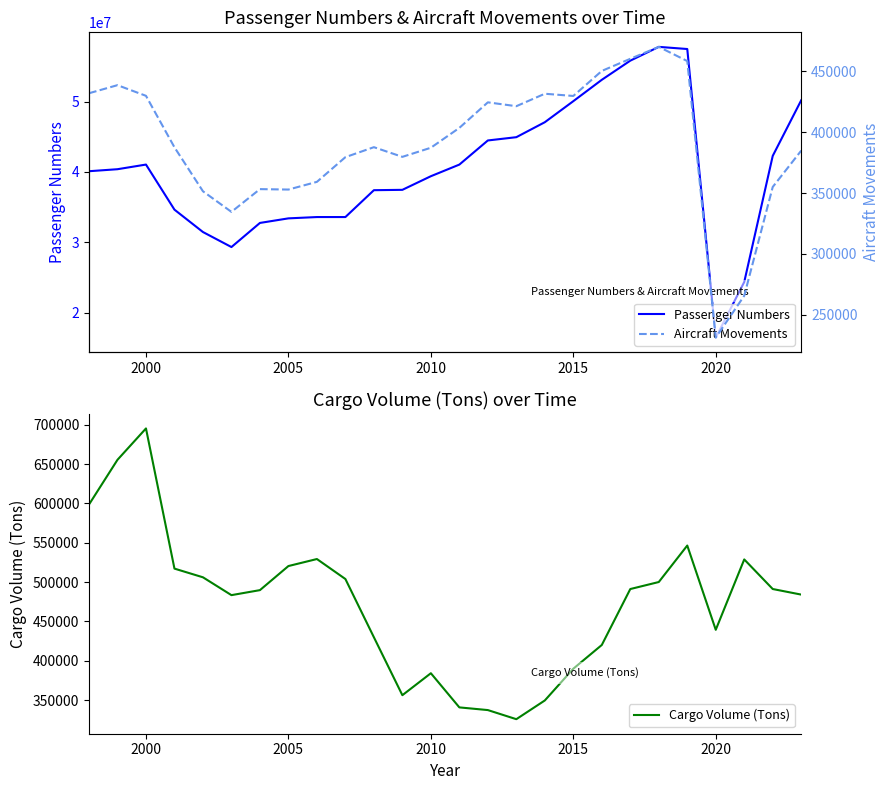

Reading right to left, transcribe all the data shown in this chart.

Passenger Numbers: 50196094	42281641	24343627	16427801	57488023	57793313	55832518	53106505	50067094	47074162	44944201	44477209	41045431	39391234	37453634	37402541	33581746	33581412	33394225	32744186	29313271	31450168	34632474	41048996	40387538	40101387
Cargo Volume (Tons): 484100	491192	528792	439358	546437	500081	491162	420086	389934	349585	325782	337357	340766	384179	356266	429912	503899	529303	520386	489776	483413	506083	517124	695258	655409	598579
Aircraft Movements: 384871	355006	265597	231163	458496	470164	460343	450388	429815	431633	421400	424566	403564	387248	379751	387710	379500	359201	352871	353231	334515	351453	387594	429922	438685	432046